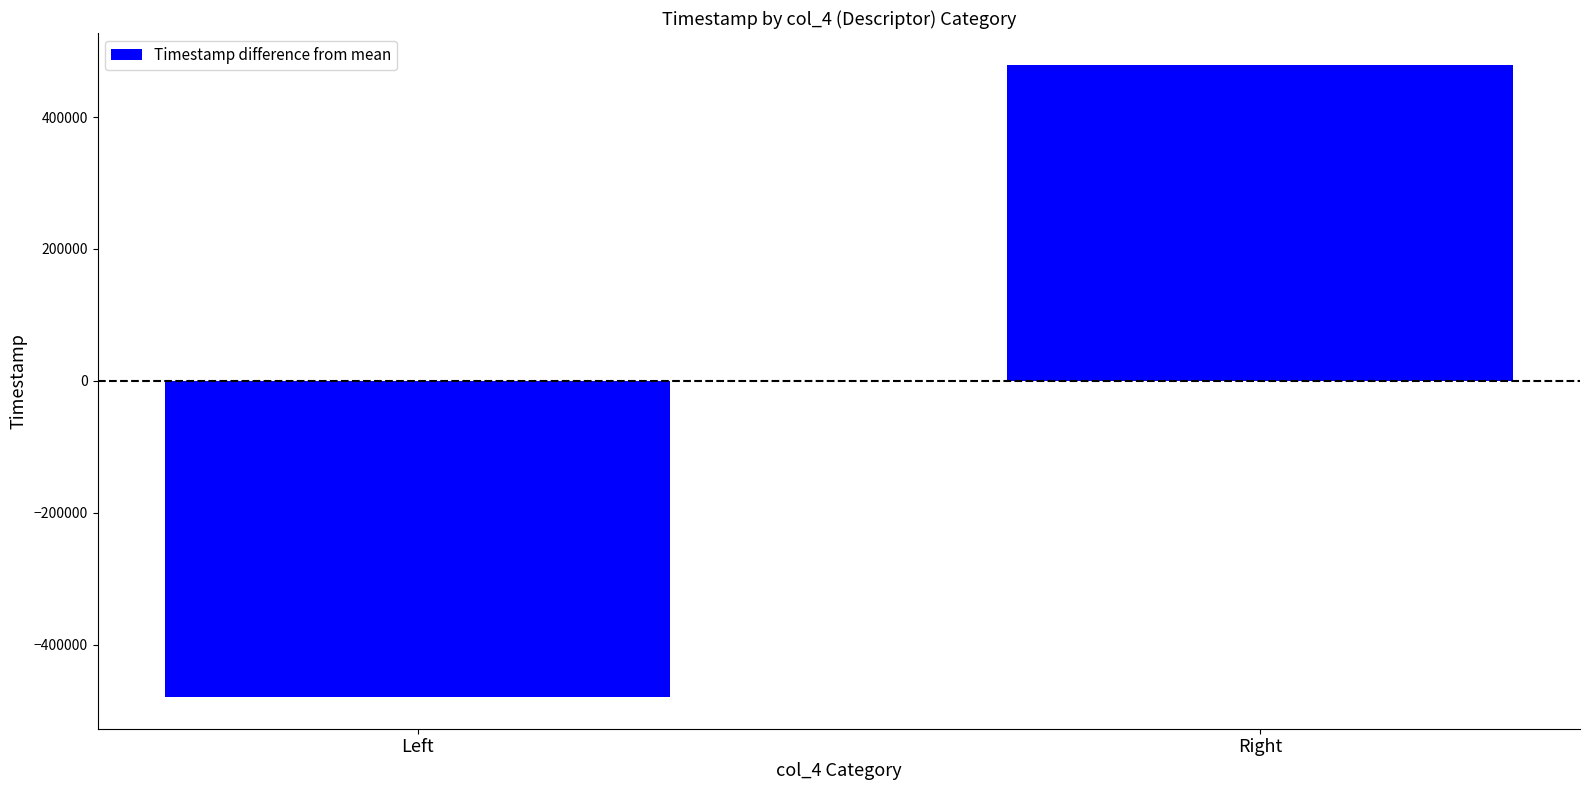

What is the value of the 1st bar from the left?

-479544